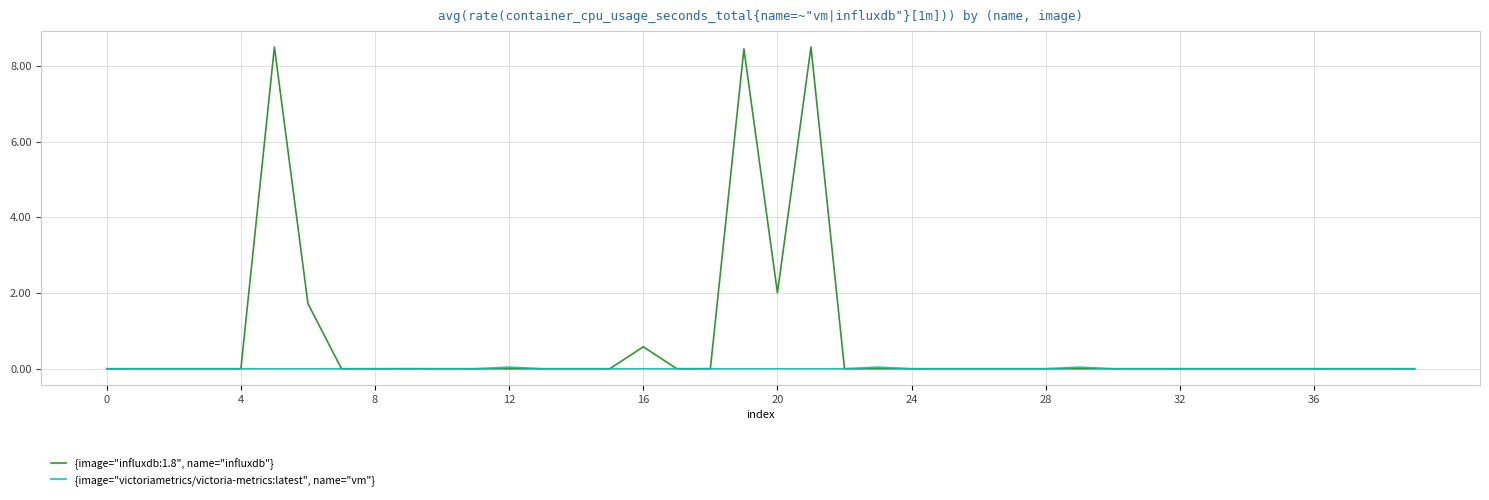

Rank the series by their average value, from lowest to highest.

{image="victoriametrics/victoria-metrics:latest", name="vm"}, {image="influxdb:1.8", name="influxdb"}